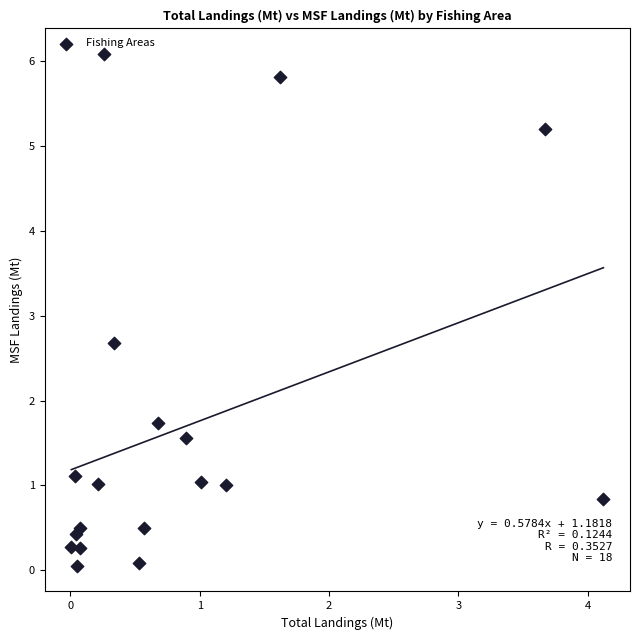

What is the range of Y values (max minus min)?

6.0